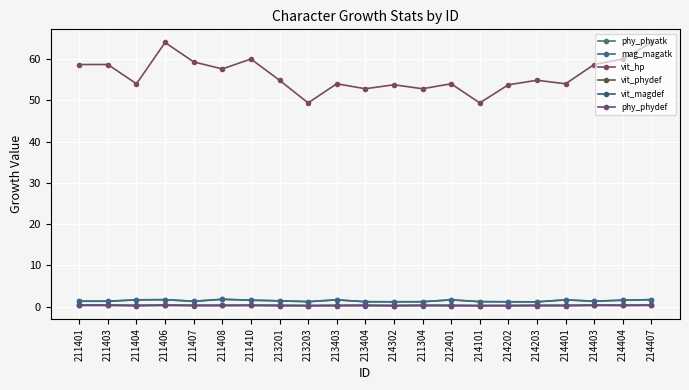

True or false: phy_phydef has a value of 0.3 at 212401.

True